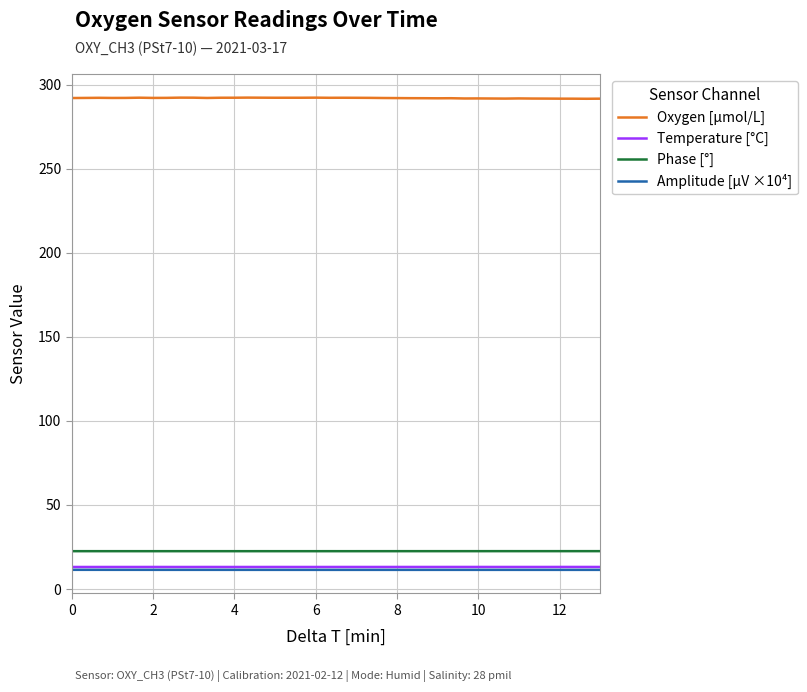

Which series has the largest total across all categories?

Oxygen [μmol/L]